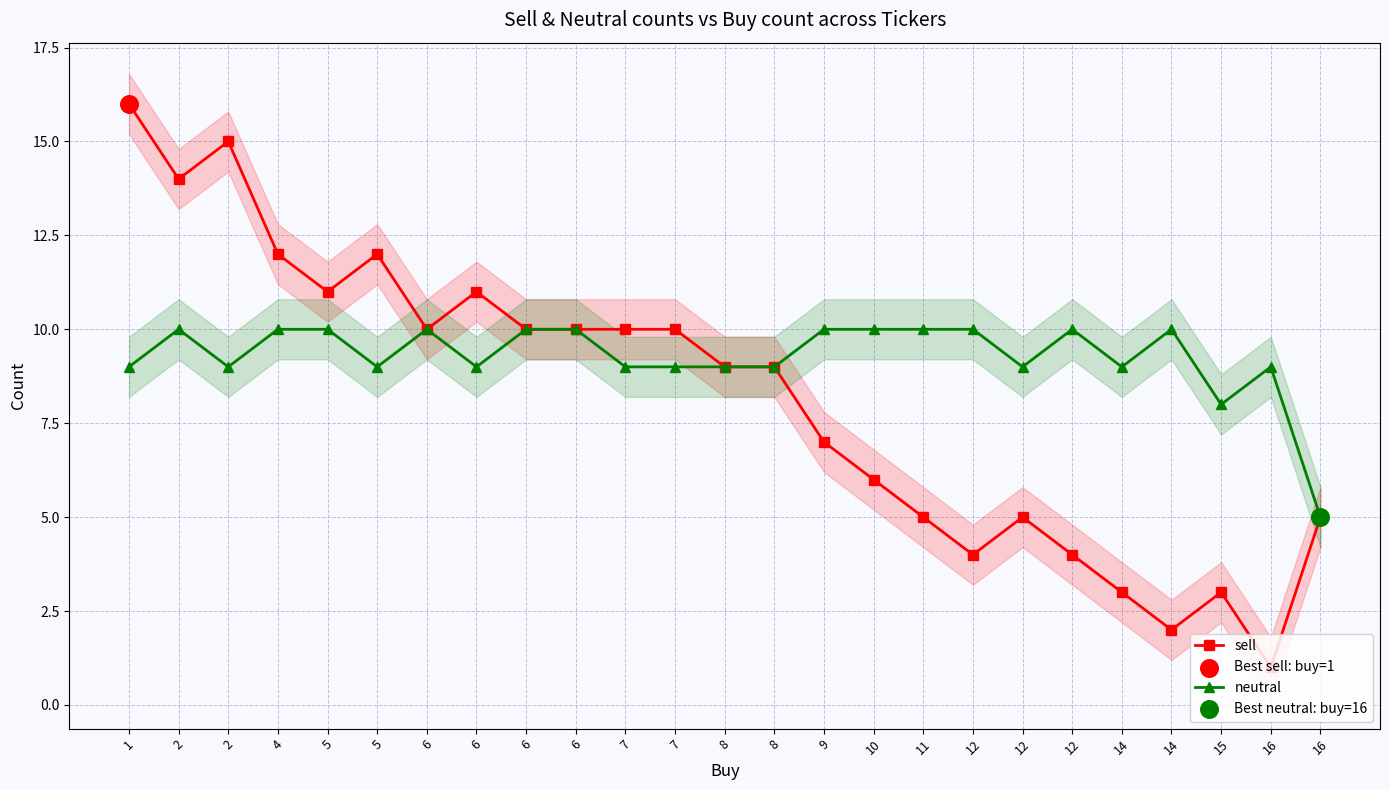

Which series has the widest spread of Y values?

sell